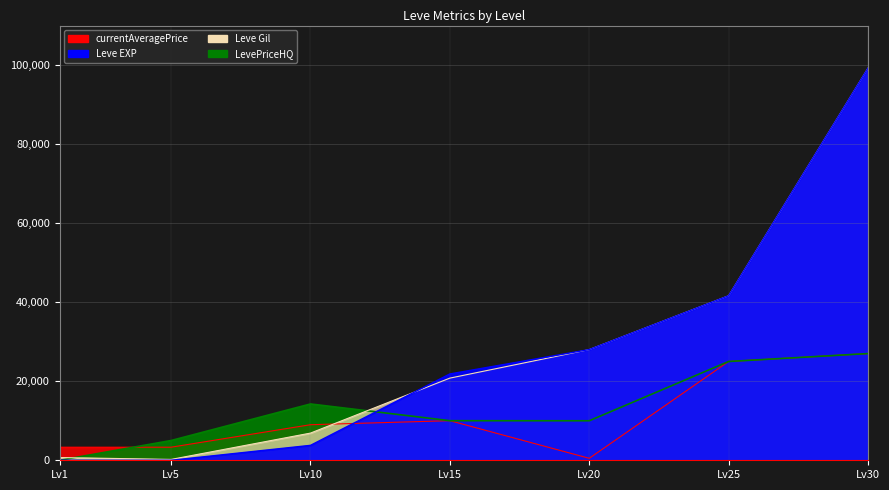

What are all the series names shown in the legend?

currentAveragePrice, Leve EXP, Leve Gil, LevePriceHQ